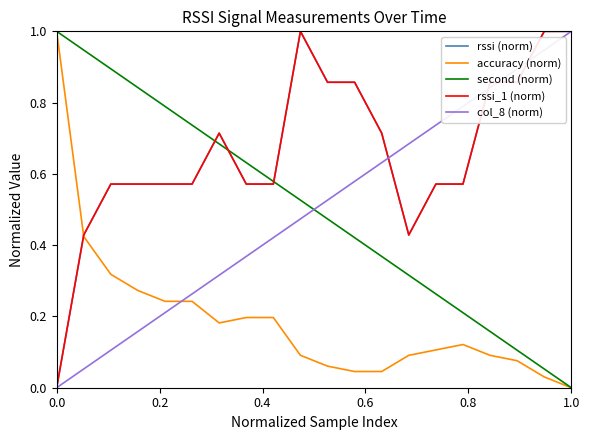

True or false: accuracy (norm) has more than 0 interior local peaks.

True